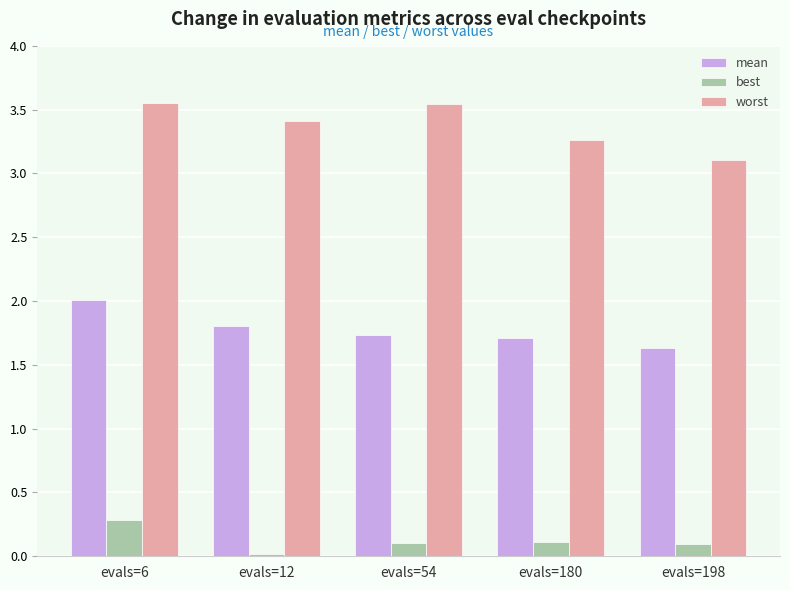

What is the spread (max minus min) of values at evals=180?

3.2